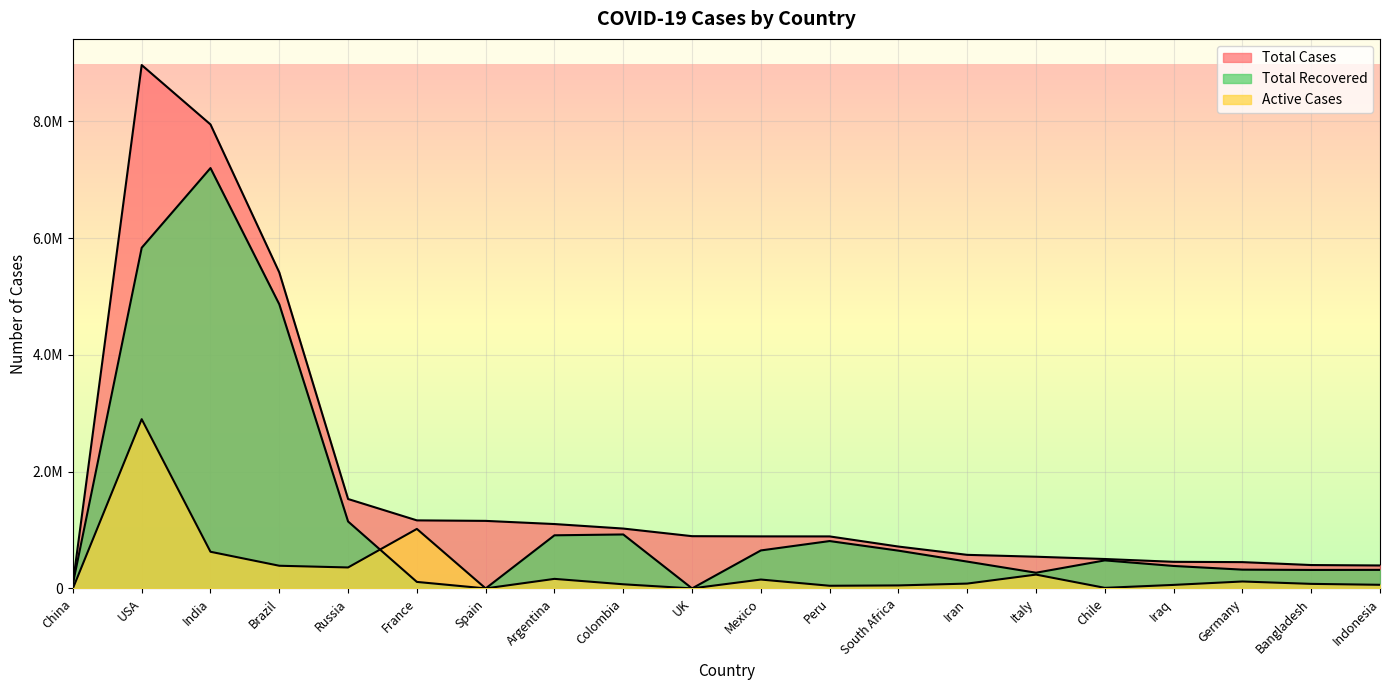

How many values in the Active Cases series are below 82653?

10